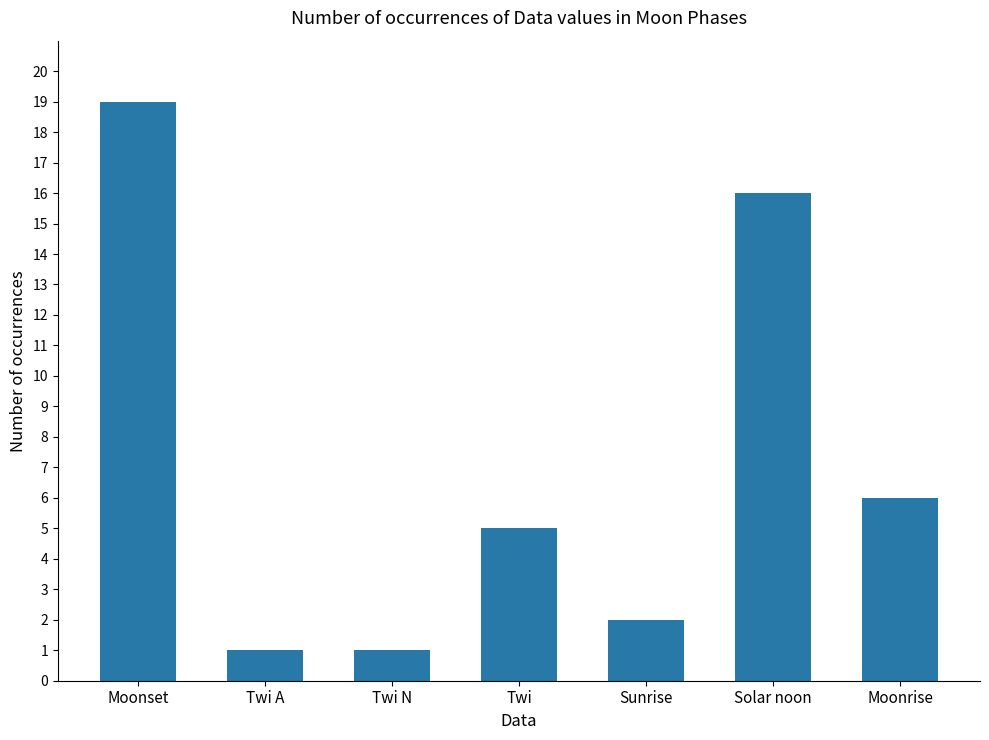

What is the change in value from Moonset to Twi?

-14